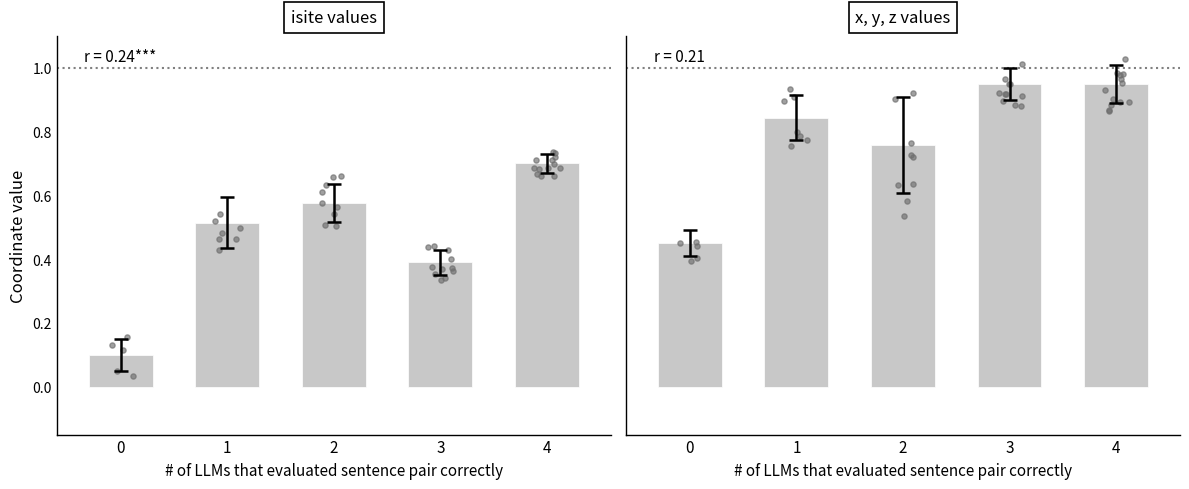

At which category is the sum across all series the highest?

4